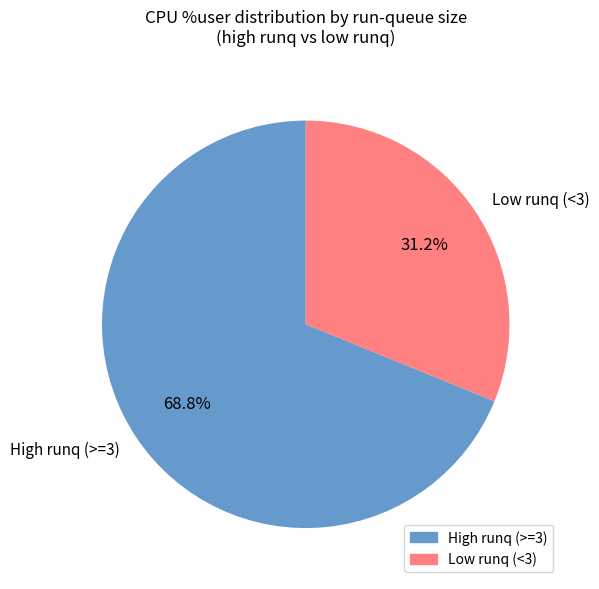

Which category accounts for the majority?

High runq (>=3)